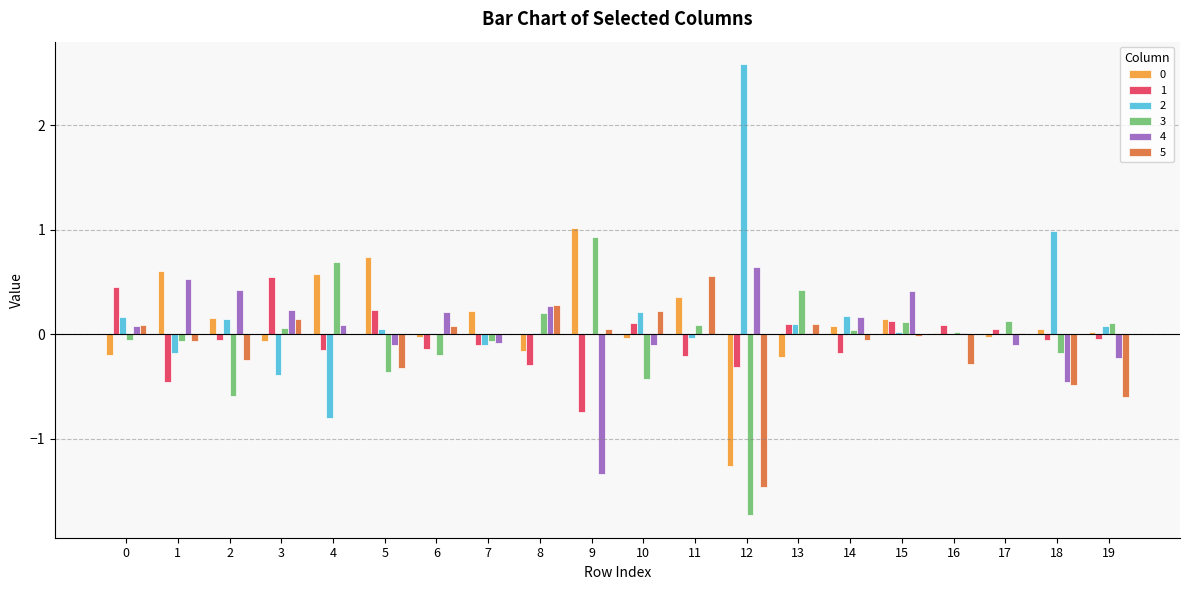

The 0 series shows -2.0 at 12. True or false?

False